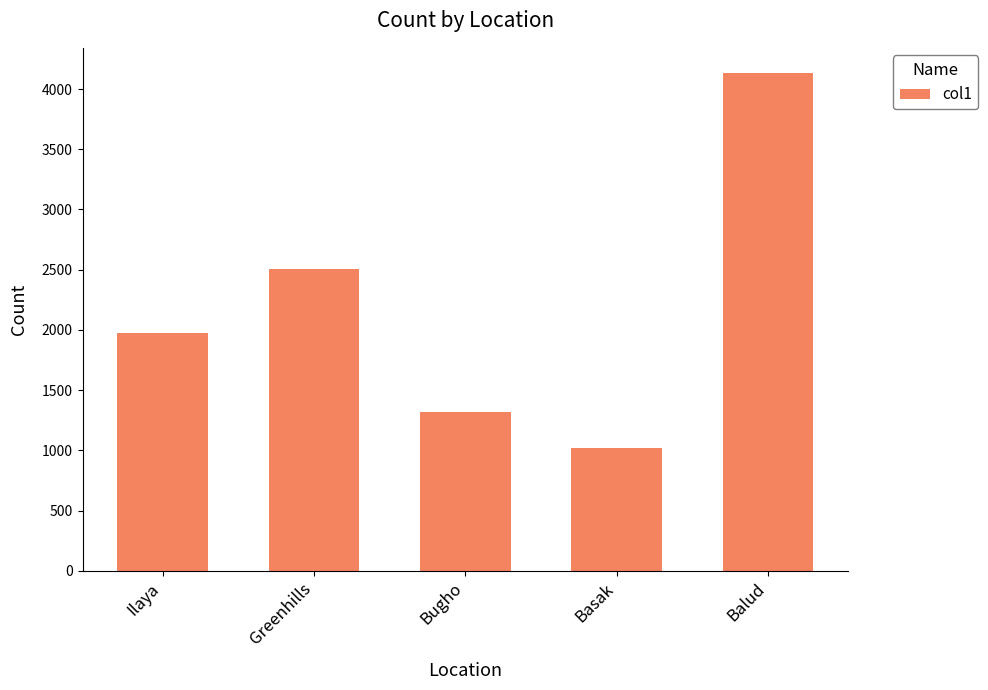

Where is the data nearest to the value 2576?

Greenhills